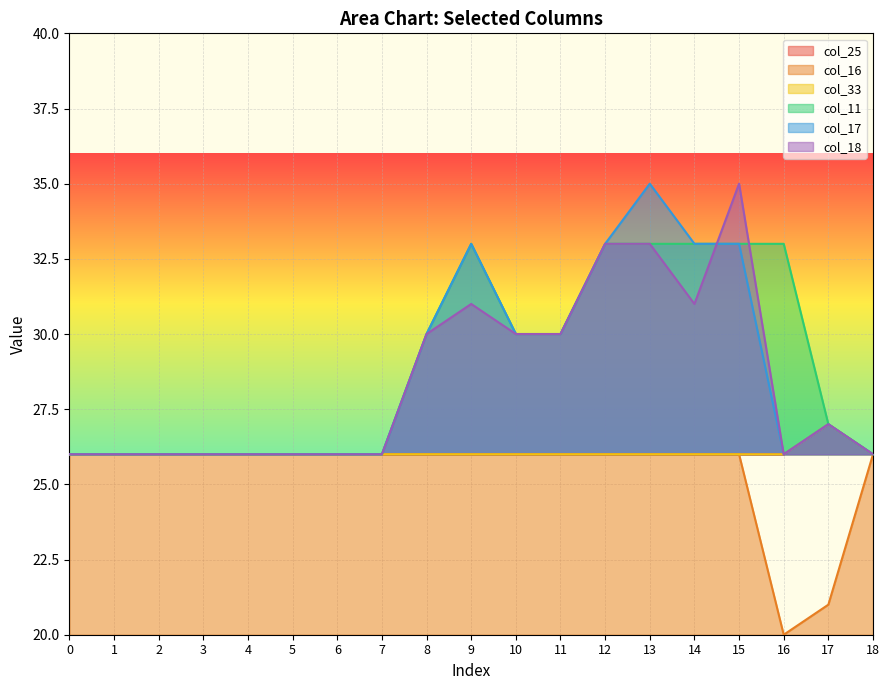

What is the difference between the maximum and second lowest values in the col_18 series?

9